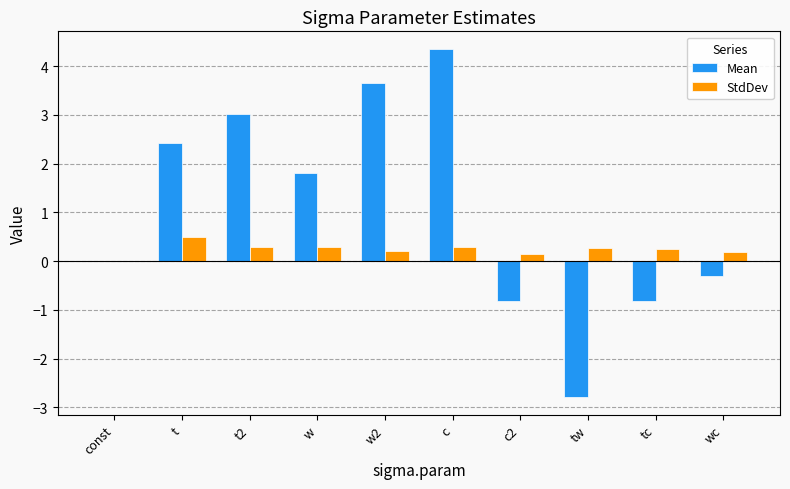

Which series changed the most between w2 and wc?

Mean